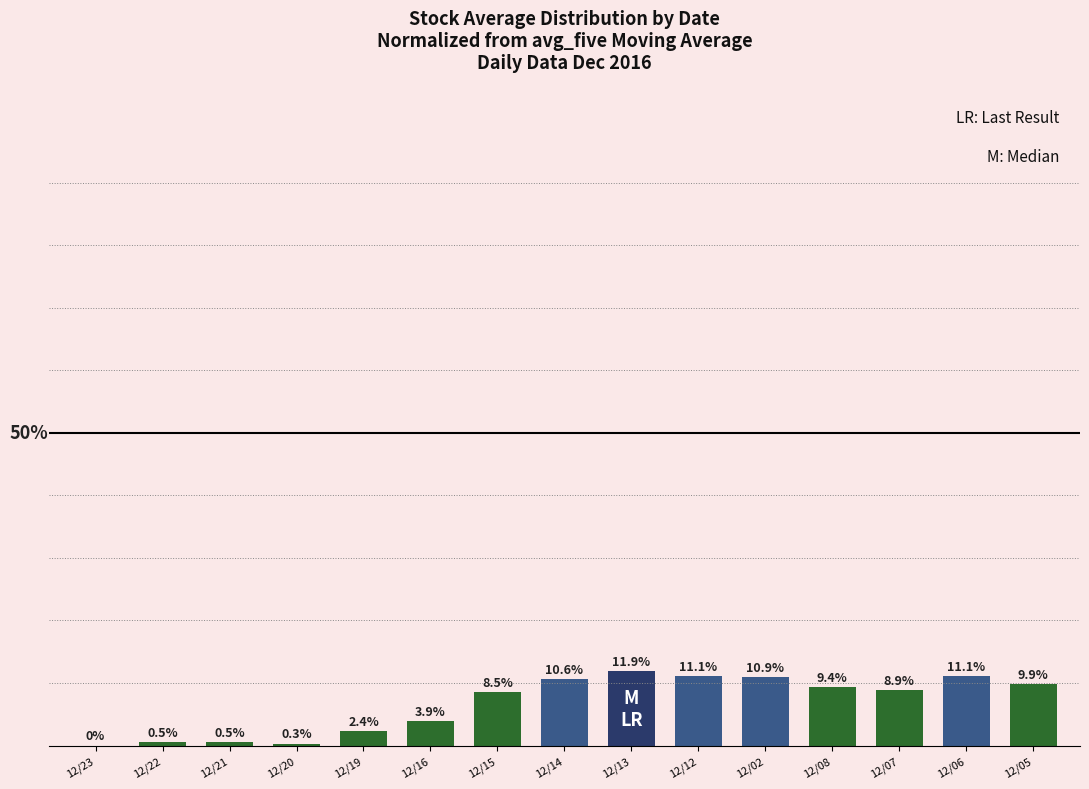

Which category has the highest value across all series?

12/13